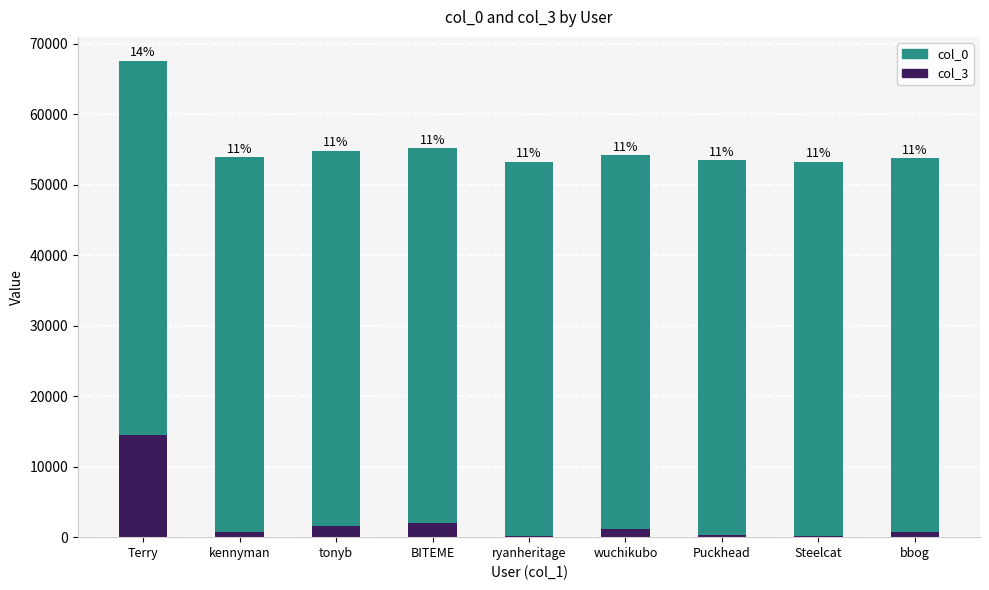

Does the chart contain stacked bars?

Yes